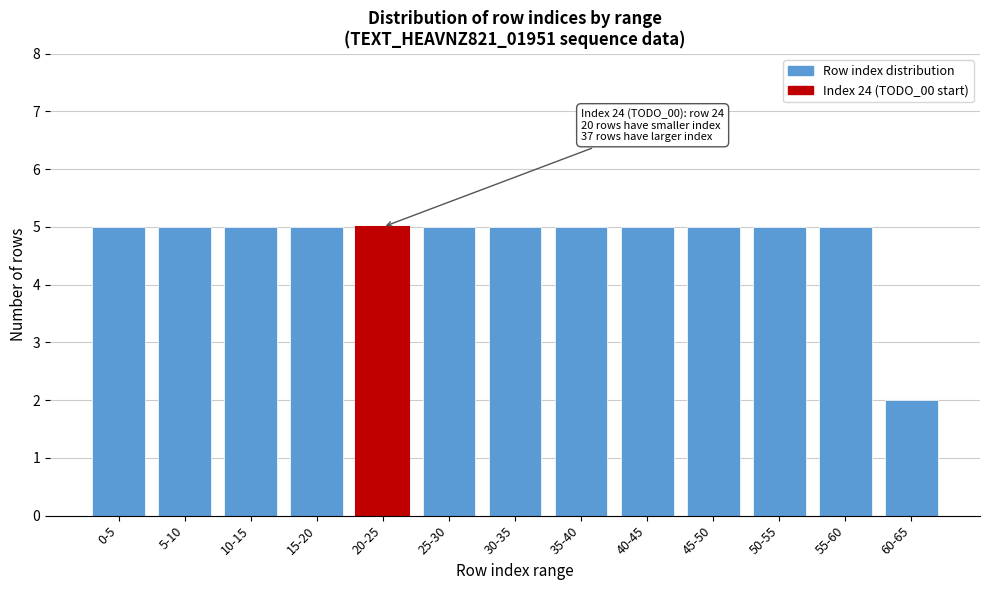

Reading left to right, transcribe all the data shown in this chart.

5	5	5	5	5	5	5	5	5	5	5	5	2